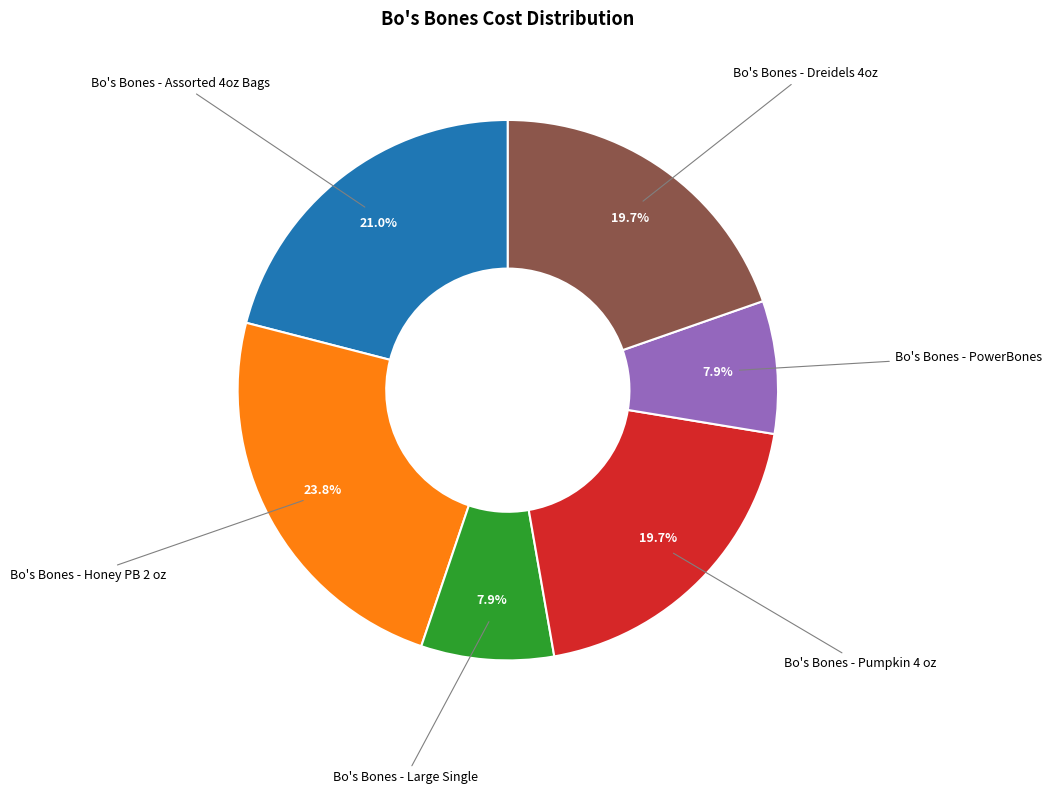

What is the largest slice in the pie chart?

Bo's Bones - Honey PB 2 oz